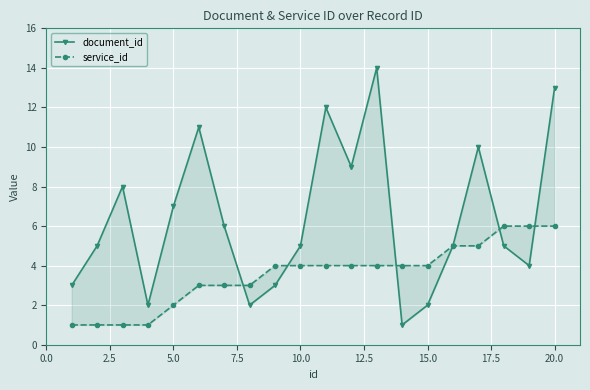

At 5.0, list the series in order from largest to smallest.

document_id, service_id